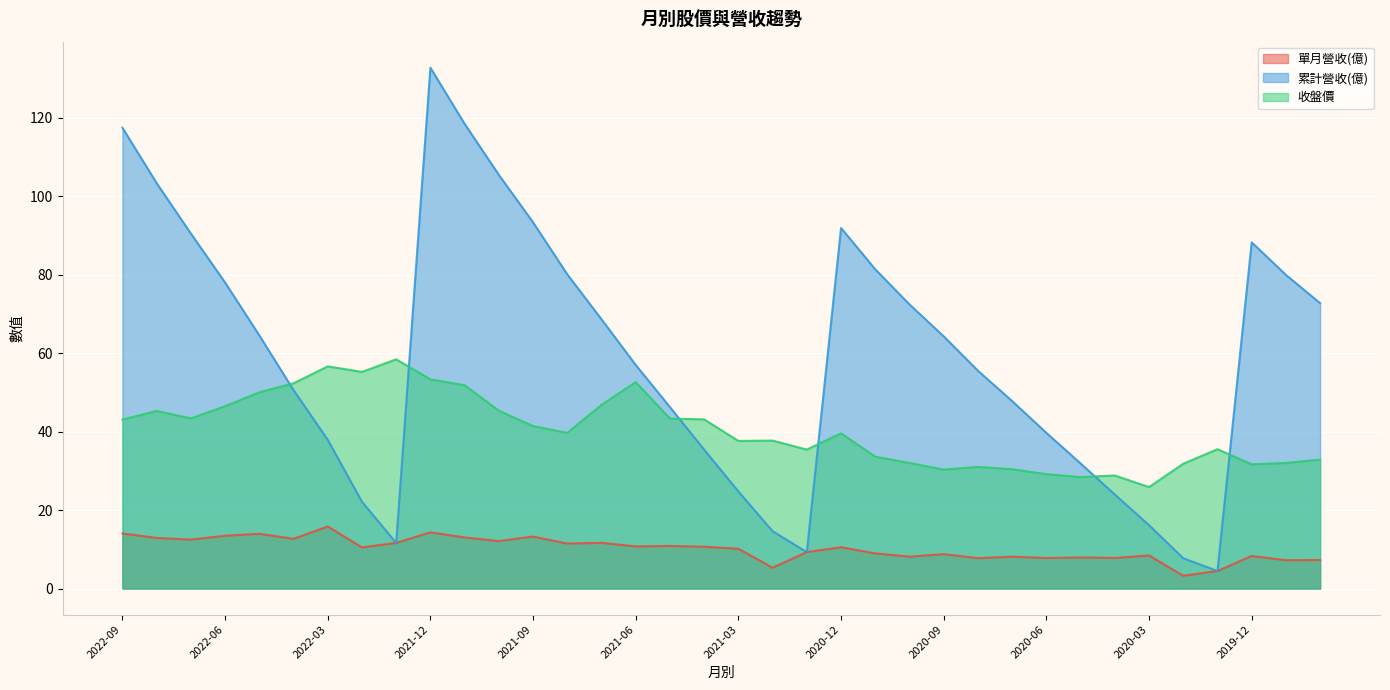

How many lines are shown in the chart?

3